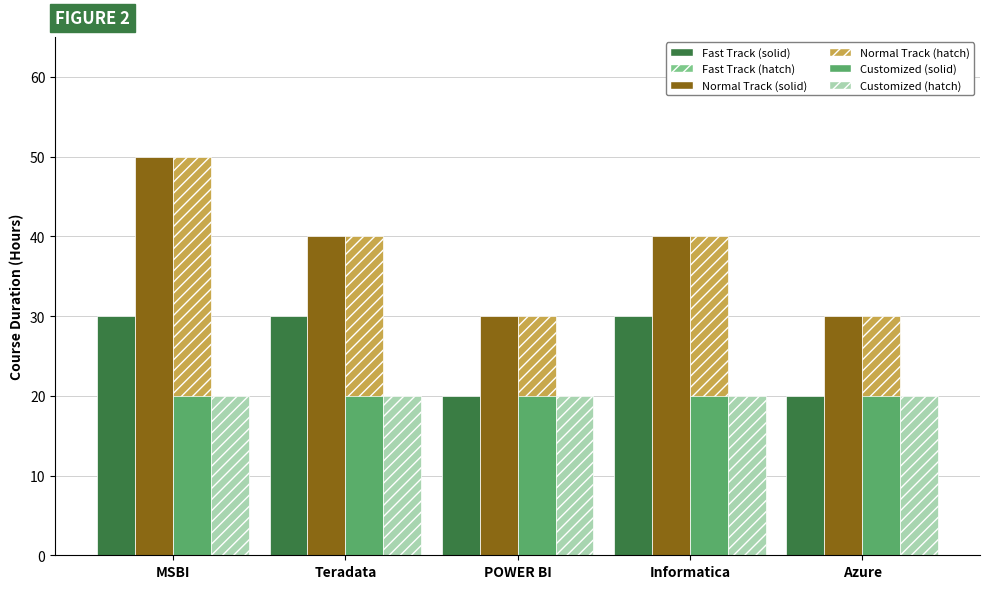

Reading left to right, transcribe all the data shown in this chart.

Fast Track (solid): 30	30	20	30	20
Fast Track (hatch): 30	30	20	30	20
Normal Track (solid): 50	40	30	40	30
Normal Track (hatch): 50	40	30	40	30
Customized (solid): 20	20	20	20	20
Customized (hatch): 20	20	20	20	20